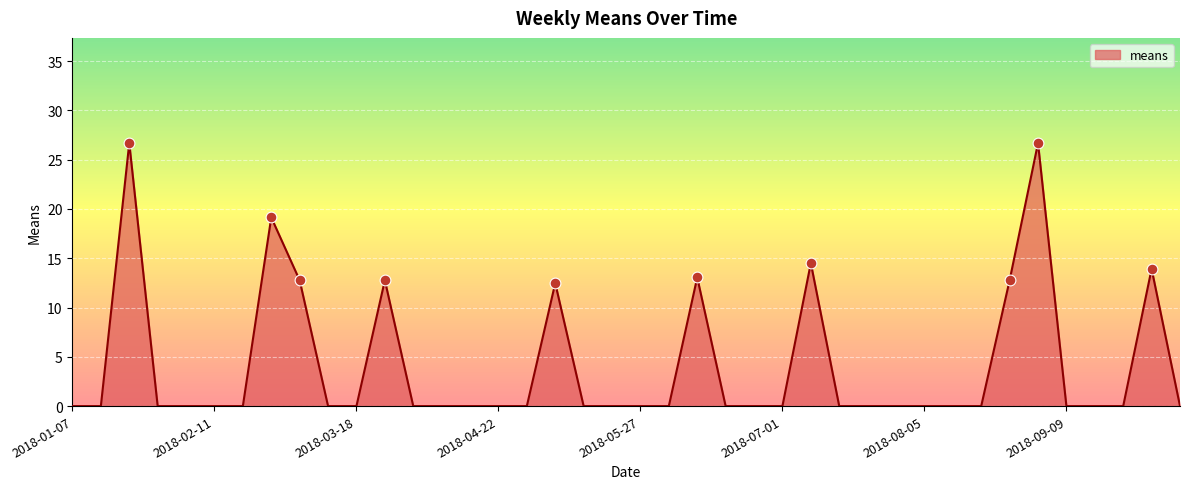

What is the difference between the maximum and minimum values?

26.7